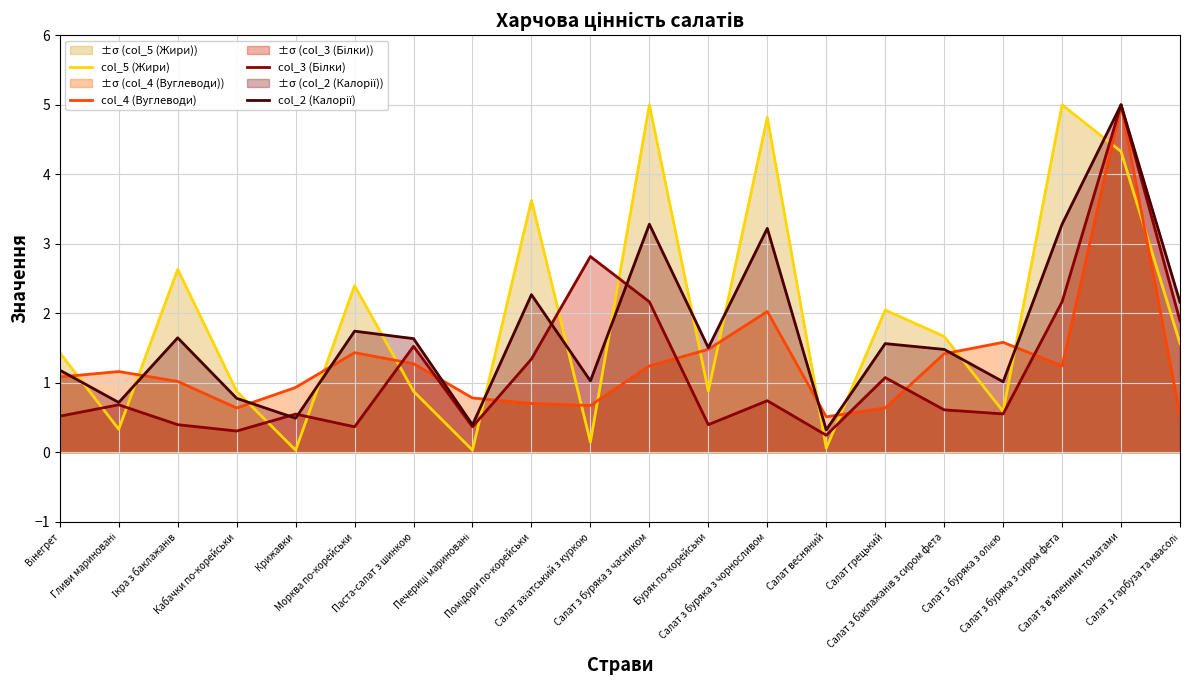

The col_5 (Жири) series shows 1.2 at Паста-салат з шинкою. True or false?

False